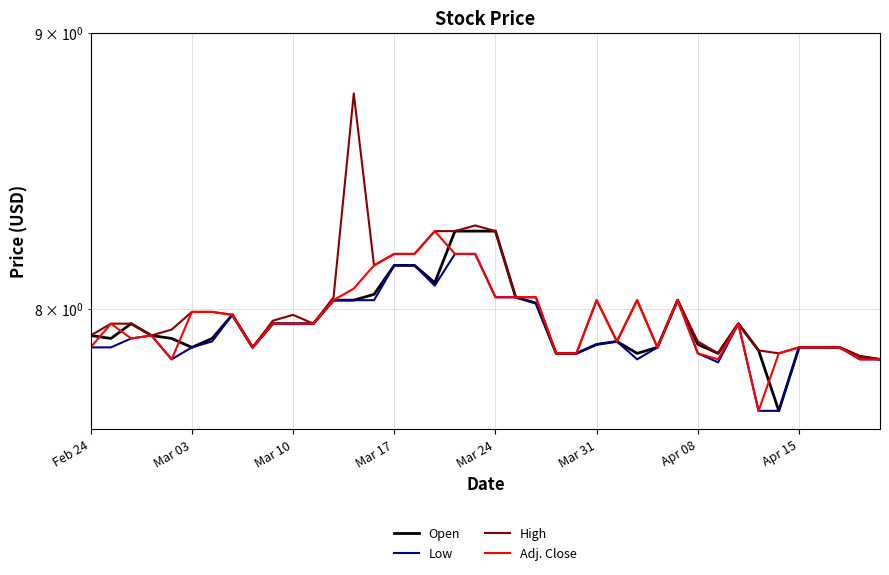

List the series in order of their peak value, highest first.

High, Open, Adj. Close, Low